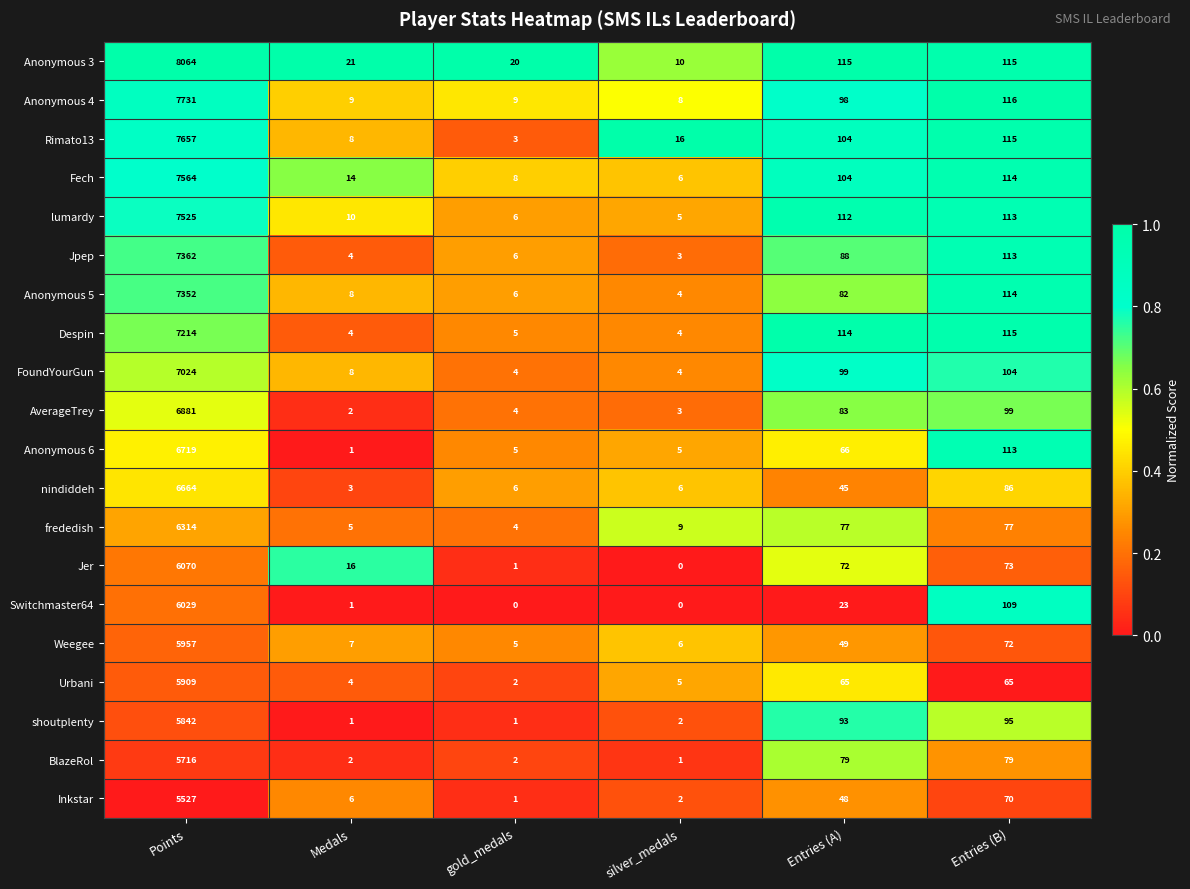

At which label does nindiddeh first exceed 45?

Points